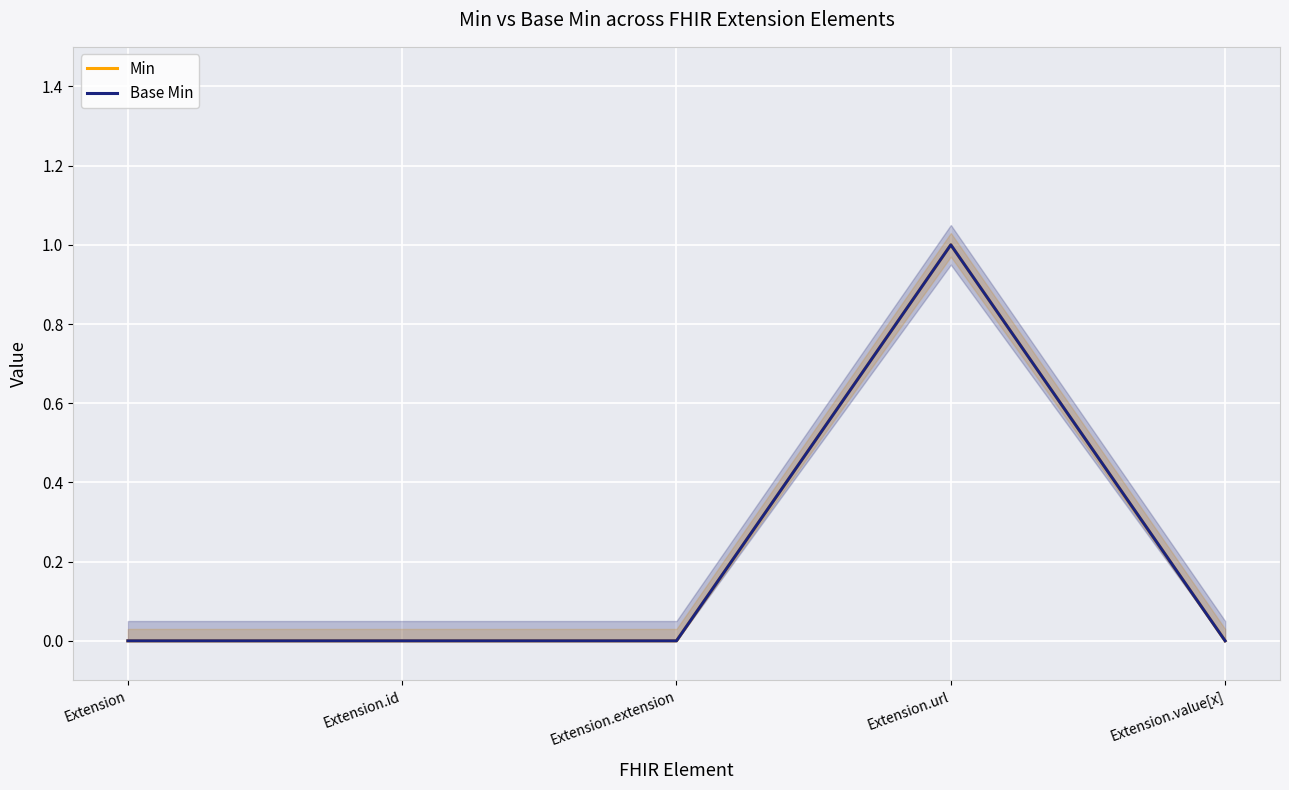

Reading left to right, list all the values displayed in this chart.

Min: Extension=0	Extension.id=0	Extension.extension=0	Extension.url=1	Extension.value[x]=0
Base Min: Extension=0	Extension.id=0	Extension.extension=0	Extension.url=1	Extension.value[x]=0